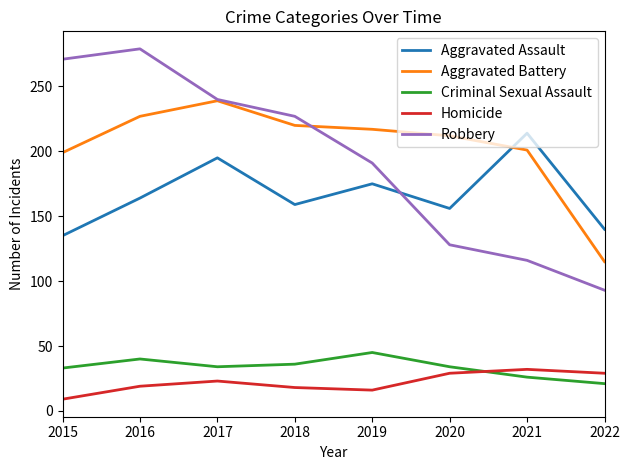

At which category does the chart reach its peak across all series?

2016